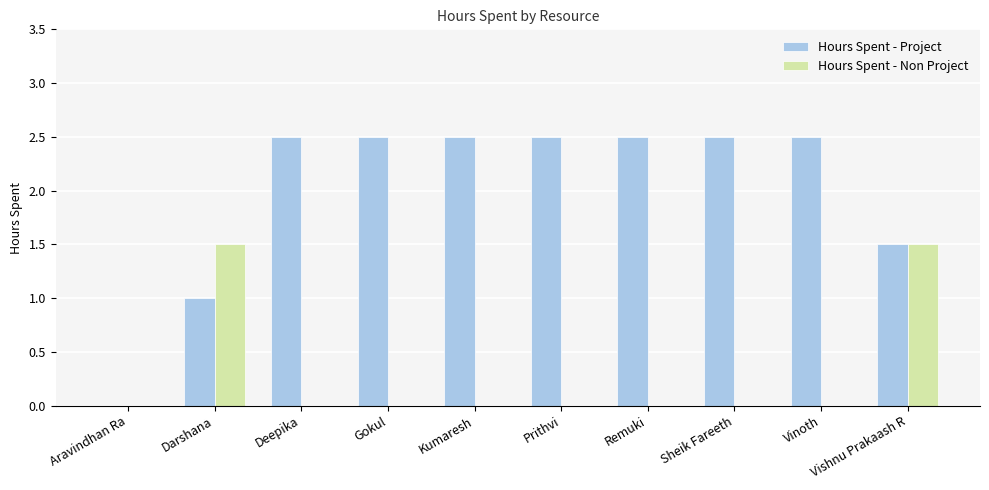

What is the maximum value shown in the chart?

2.5